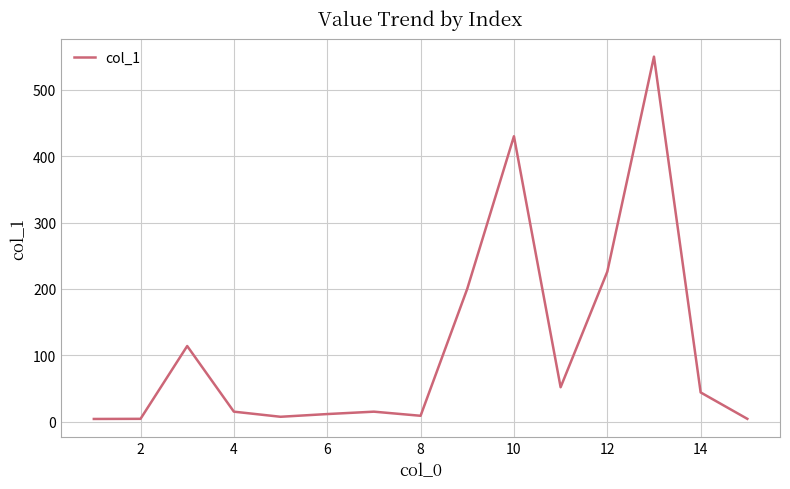

How many series are shown in this chart?

1